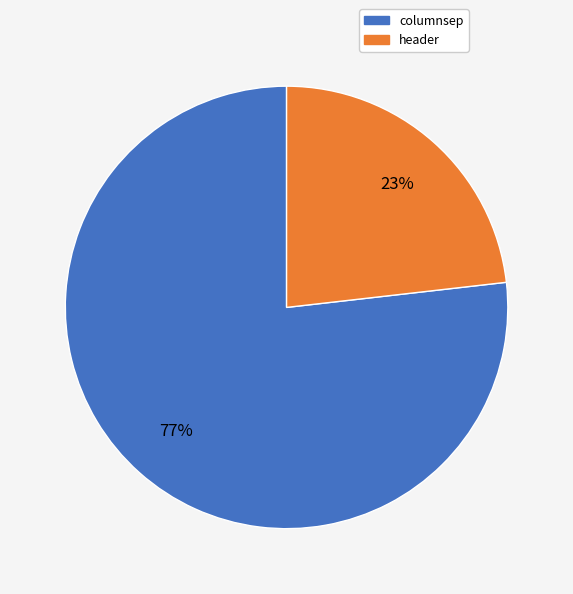

Rank the categories by value from highest to lowest.

columnsep, header